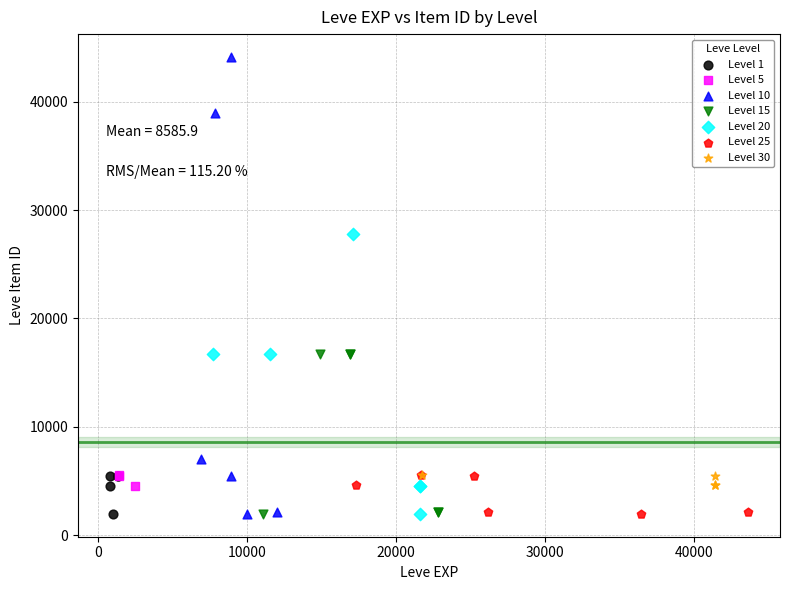

Which series reaches the maximum Y coordinate?

Level 10